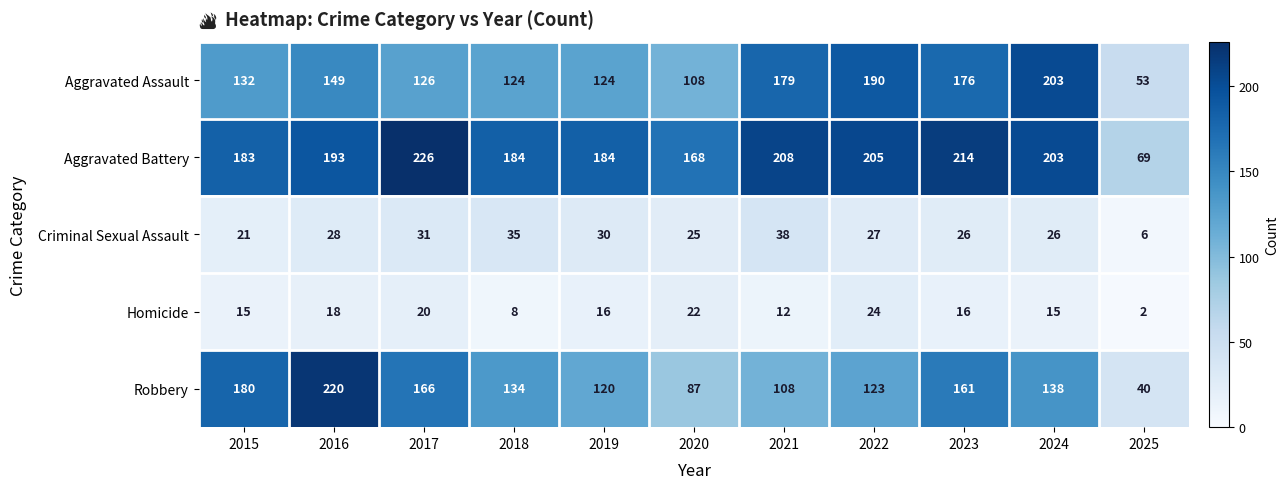

At which category is the sum across all series the highest?

2016